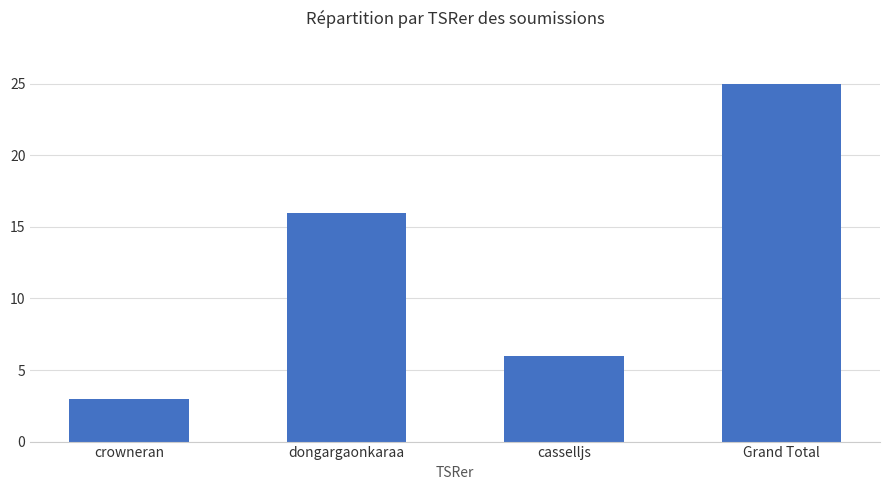

List the labels in order of value, largest first.

Grand Total, dongargaonkaraa, casselljs, crowneran